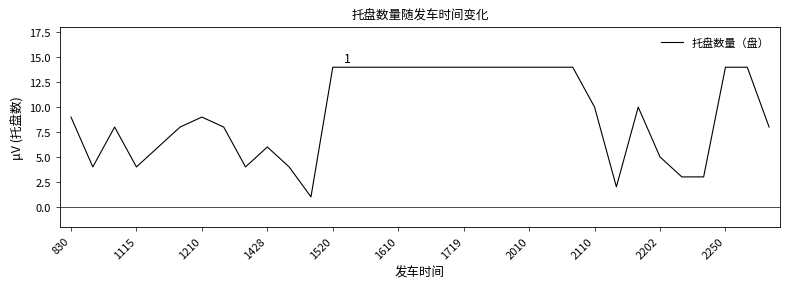

What is the greatest value displayed?

14